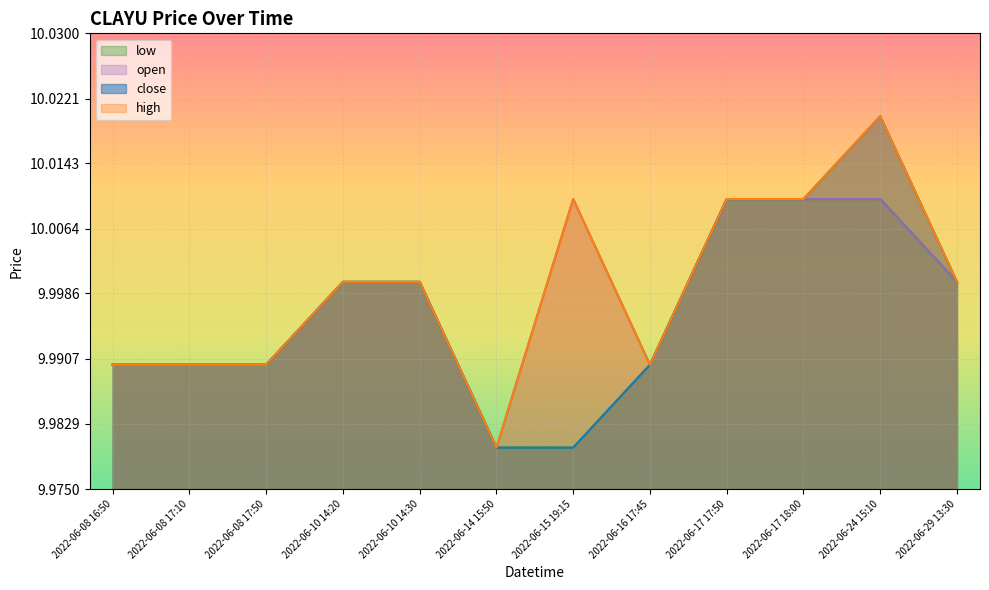

Reading right to left, what are all the values shown in this chart?

close: 10.0	10.0	10.0	10.0	10.0	10.0	10.0	10.0	10.0	10.0	10.0	10.0
high: 10.0	10.0	10.0	10.0	10.0	10.0	10.0	10.0	10.0	10.0	10.0	10.0
low: 10.0	10.0	10.0	10.0	10.0	10.0	10.0	10.0	10.0	10.0	10.0	10.0
open: 10.0	10.0	10.0	10.0	10.0	10.0	10.0	10.0	10.0	10.0	10.0	10.0